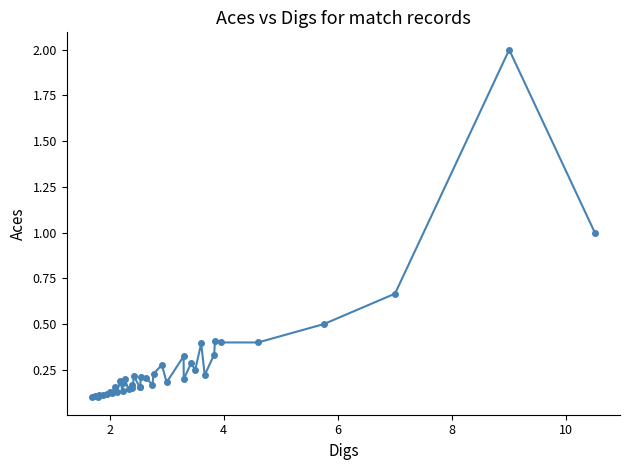

What is the maximum value shown in the chart?

2.0